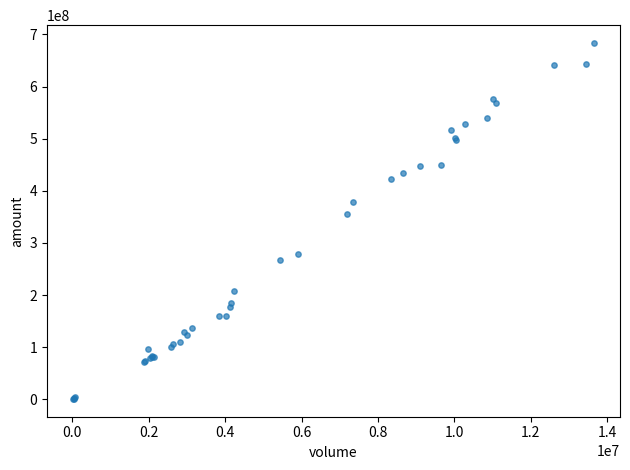

What Y value in the scatter plot is closest to 342233330?

355301425